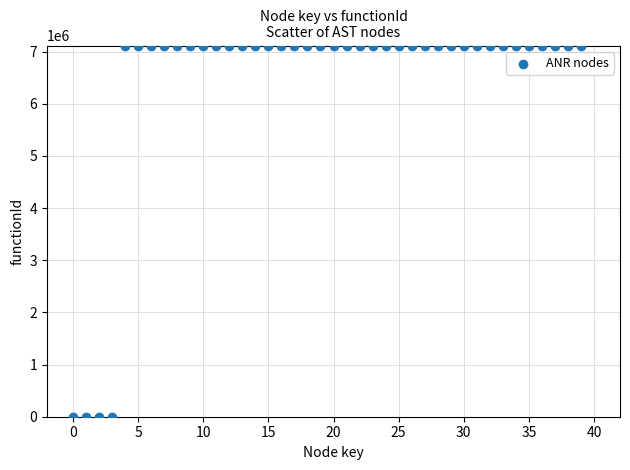

What is the range of Y values (max minus min)?

7114614